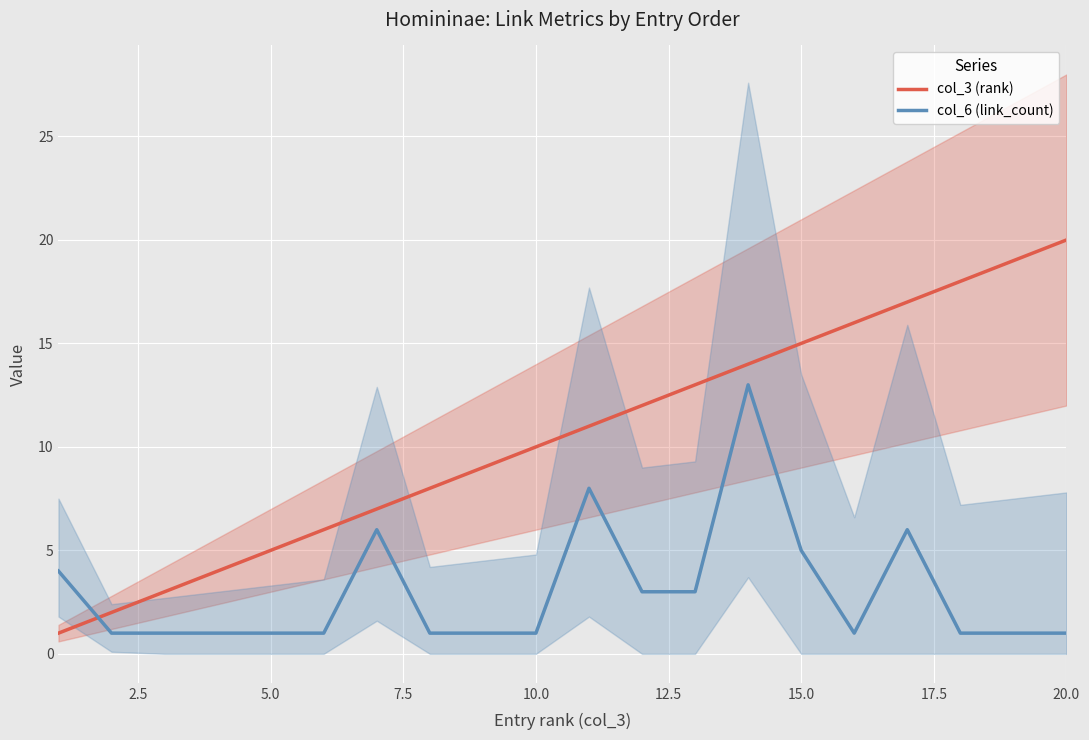

True or false: col_3 (rank) and col_6 (link_count) intersect in this chart.

True